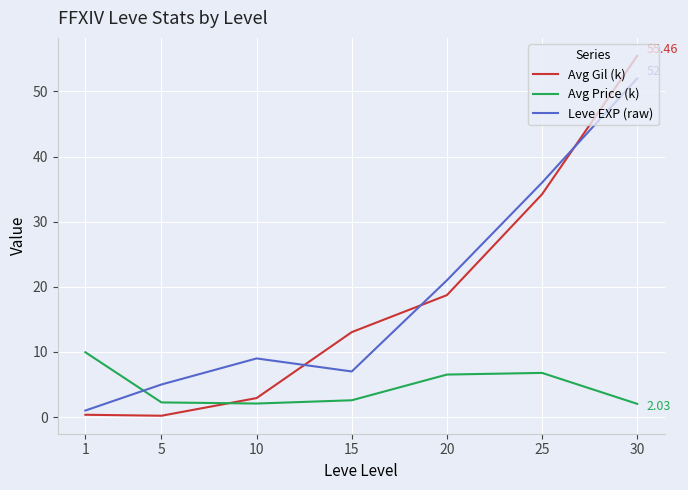

What is the spread (max minus min) of values at 5?

4.8